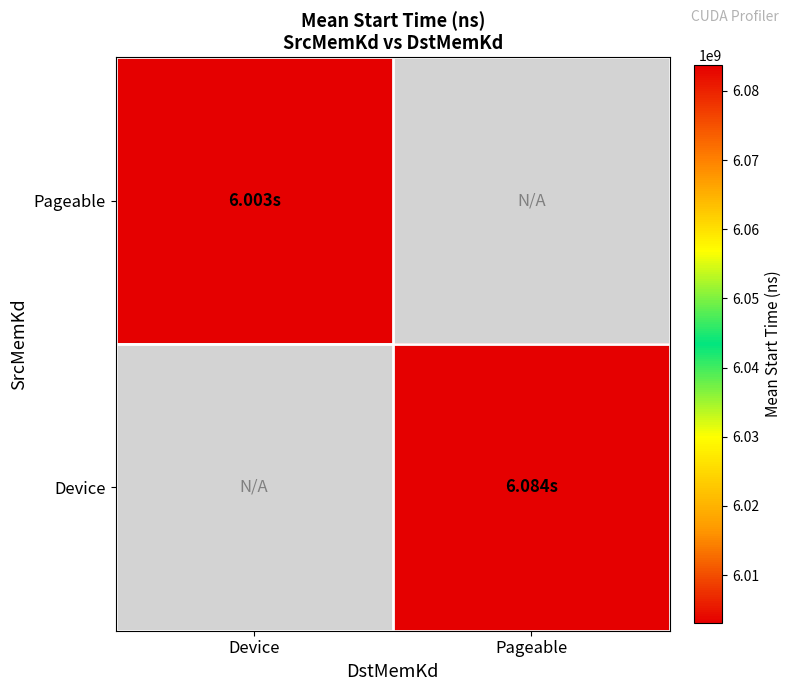

At Device, list the series in order from largest to smallest.

Pageable, Device